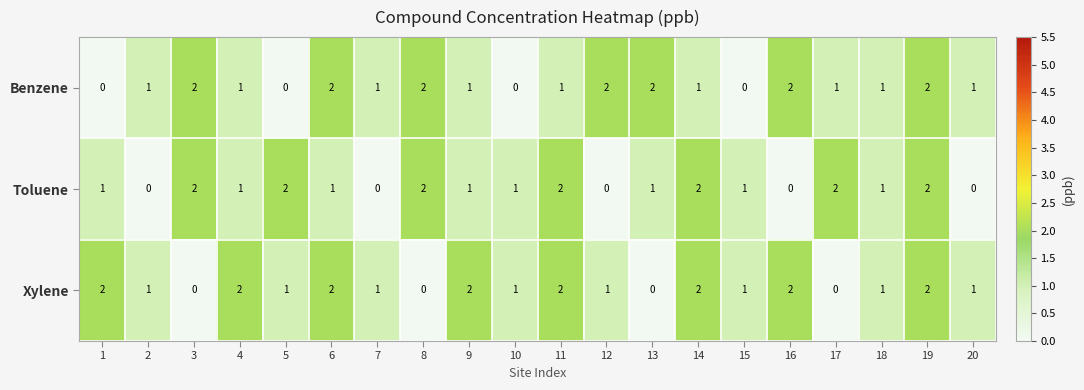

Which series changed the most between 8 and 19?

Xylene